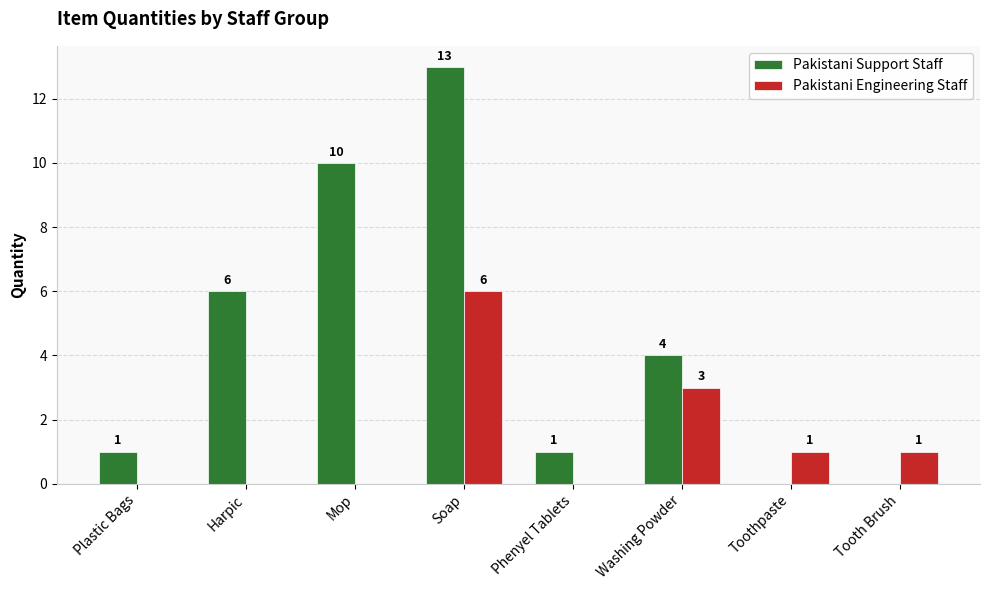

Between Soap and Phenyel Tablets, which series saw the biggest shift?

Pakistani Support Staff